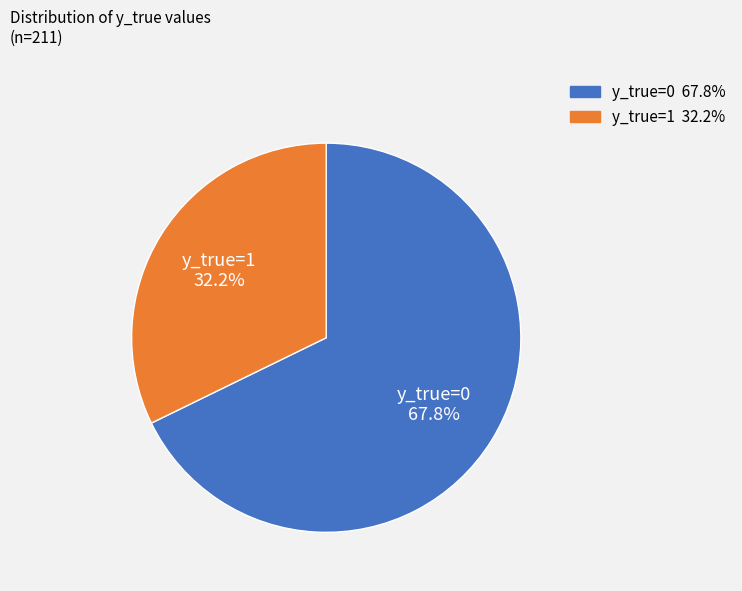

What is the ratio of the value at y_true=1 to the value at y_true=0?

0.5